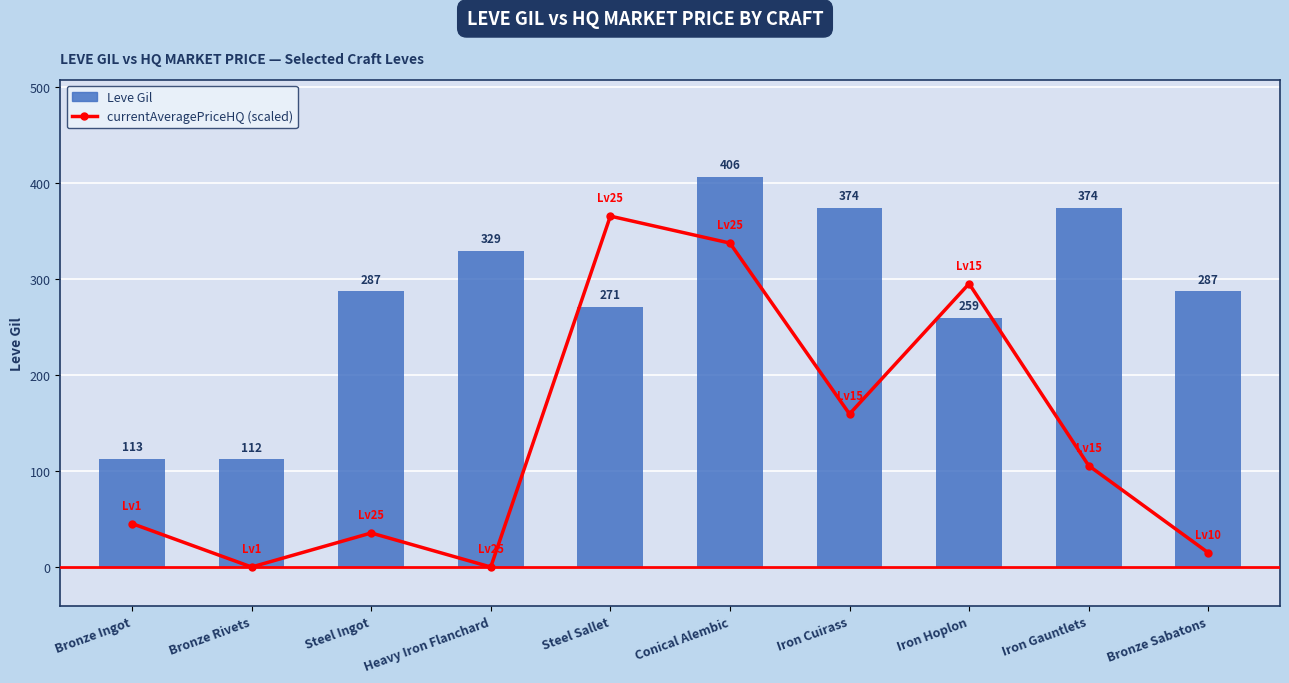

Is it true that currentAveragePriceHQ (scaled) equals 170.1 at Heavy Iron Flanchard?

False